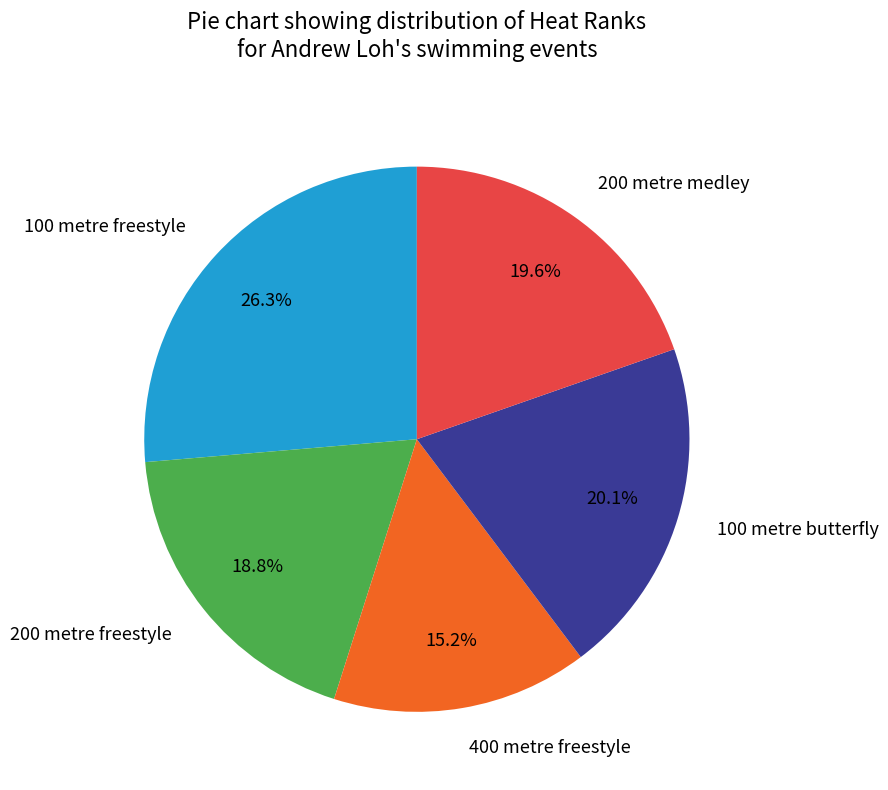

Which slice is the smallest?

400 metre freestyle